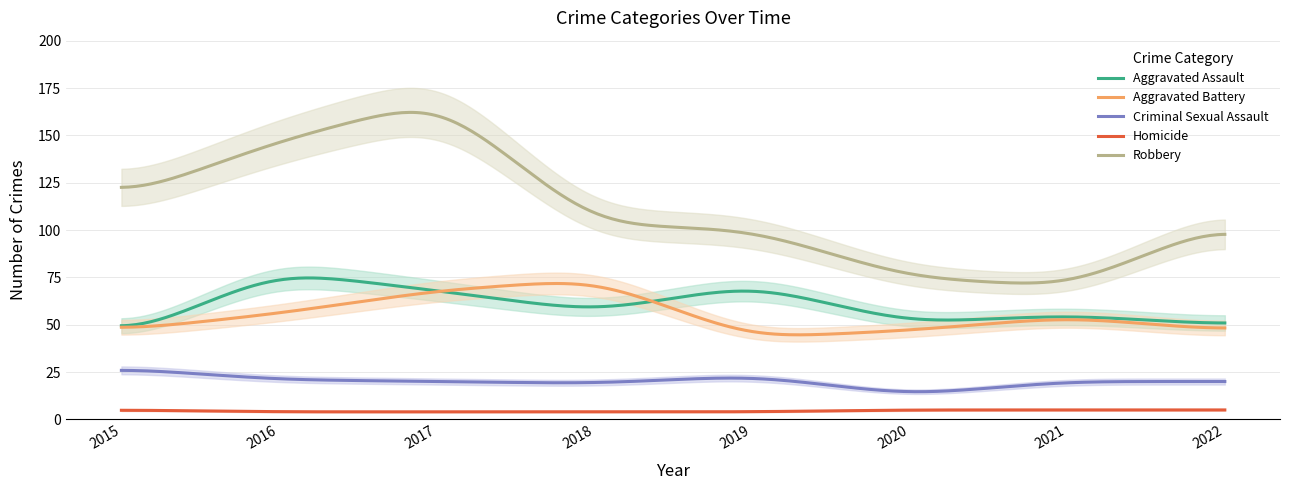

Count the number of categories in the chart.

8